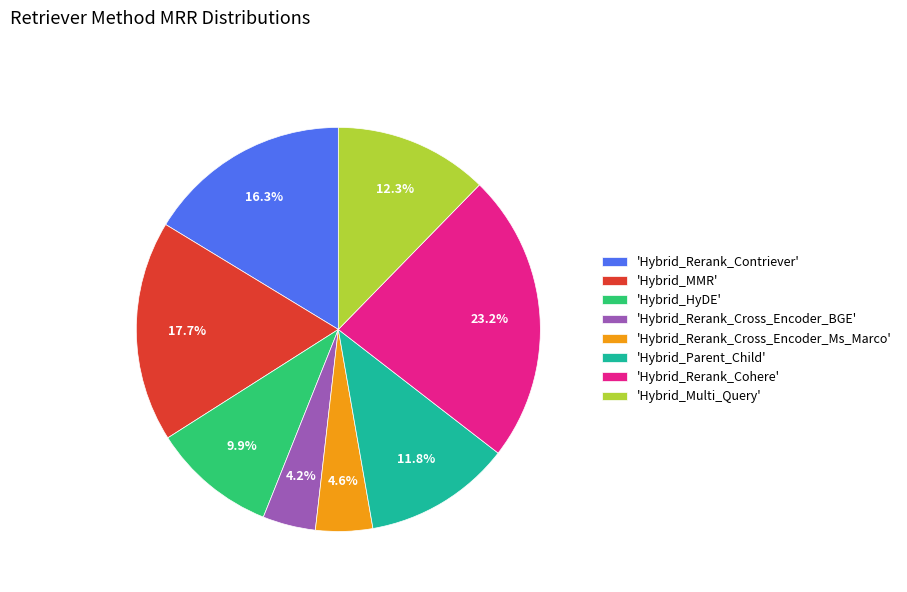

Which slice is the largest?

'Hybrid_Rerank_Cohere'